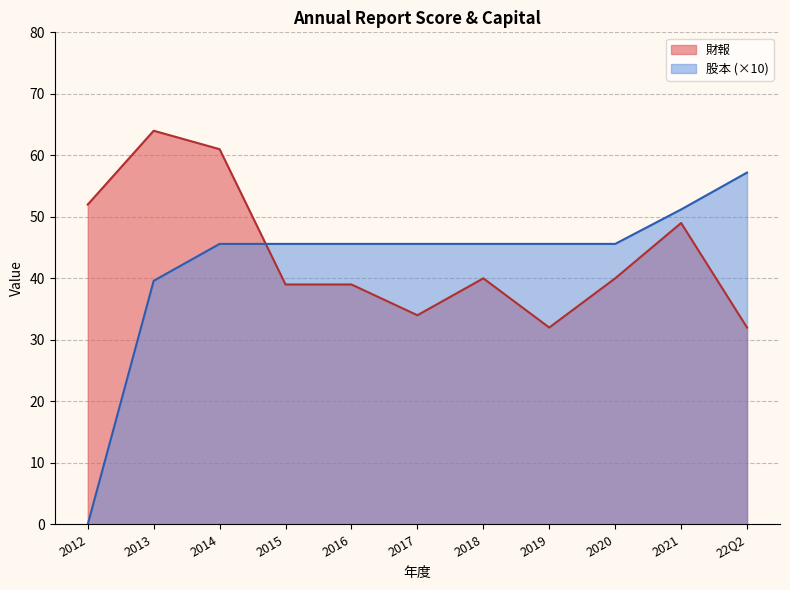

Which has a higher value, 2021 or 2018?

2021